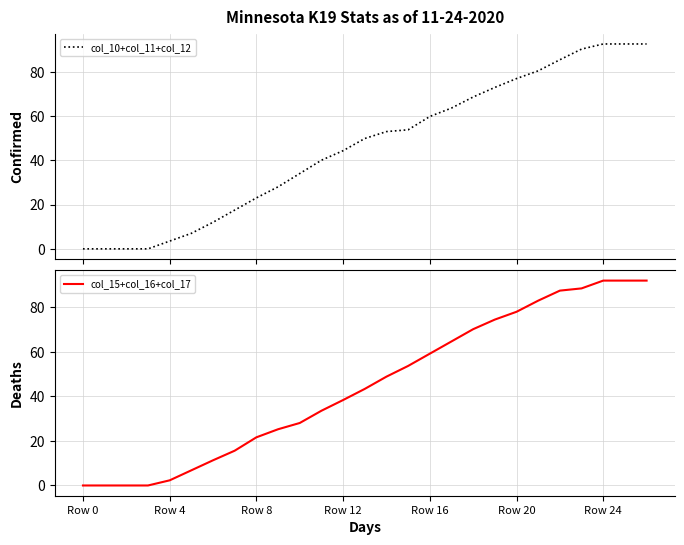

Reading left to right, extract all data points from this chart.

col_10+col_11+col_12: 0.0	0.0	0.0	0.0	3.5	7.0	12.0	17.5	23.0	28.0	34.0	40.0	44.3	49.8	52.9	53.7	59.7	63.6	68.6	72.9	76.9	80.4	85.4	90.2	92.5	92.5	92.5
col_15+col_16+col_17: 0.0	0.0	0.0	0.0	2.3	6.8	11.3	15.6	21.6	25.2	28.1	33.6	38.4	43.4	48.9	53.7	59.2	64.7	70.2	74.5	78.0	83.0	87.5	88.5	92.0	92.0	92.0